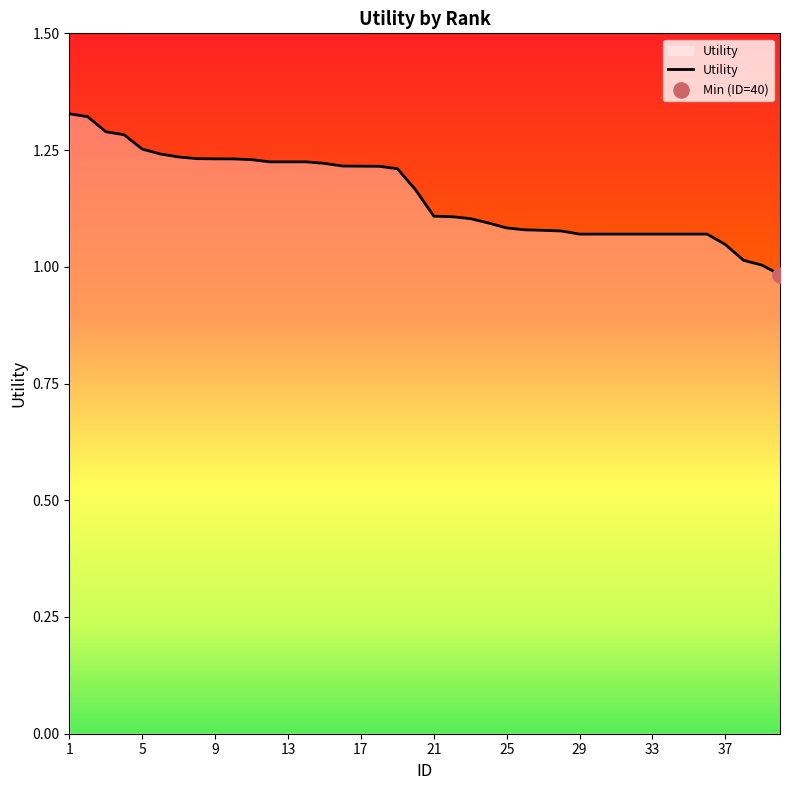

What is the difference between the maximum and minimum values?

0.3